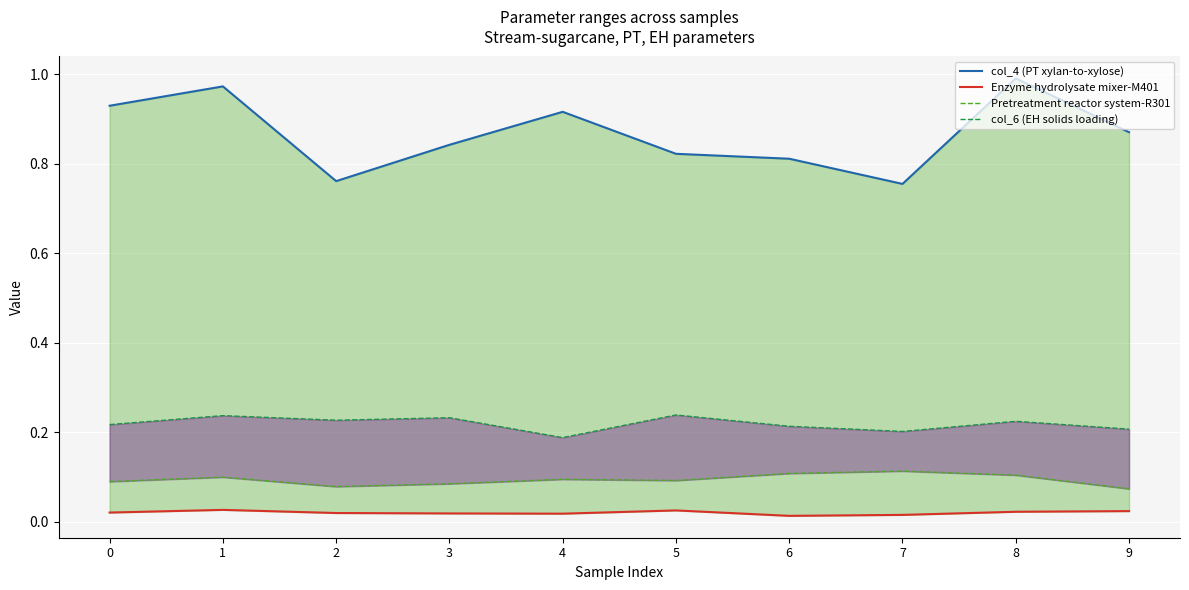

Reading left to right, list all the values displayed in this chart.

col_4 (PT xylan-to-xylose): 0.9	1.0	0.8	0.8	0.9	0.8	0.8	0.8	1.0	0.9
Enzyme hydrolysate mixer-M401: 0.0	0.0	0.0	0.0	0.0	0.0	0.0	0.0	0.0	0.0
Pretreatment reactor system-R301: 0.1	0.1	0.1	0.1	0.1	0.1	0.1	0.1	0.1	0.1
col_6 (EH solids loading): 0.2	0.2	0.2	0.2	0.2	0.2	0.2	0.2	0.2	0.2